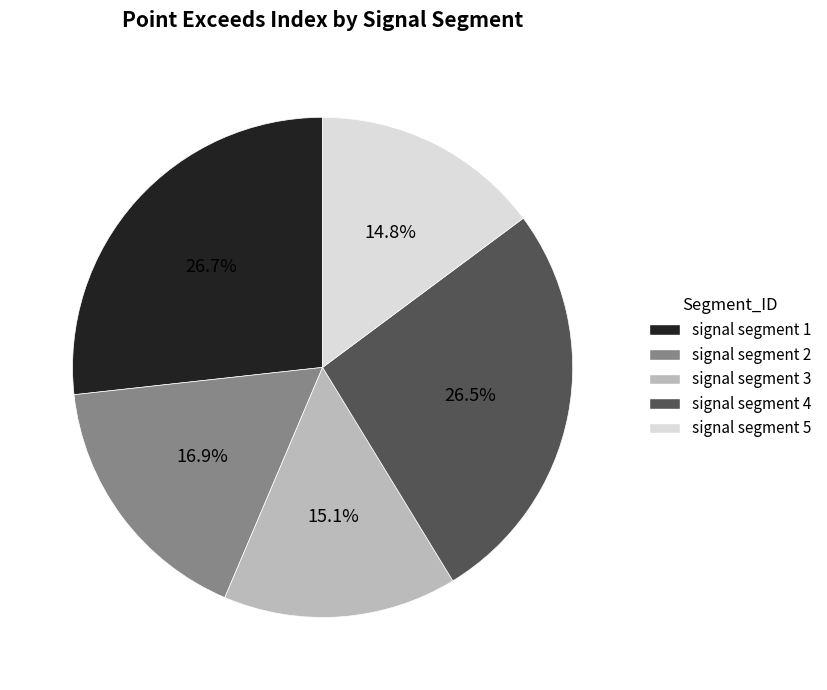

Is it true that signal segment 1 is 27% of the pie?

True